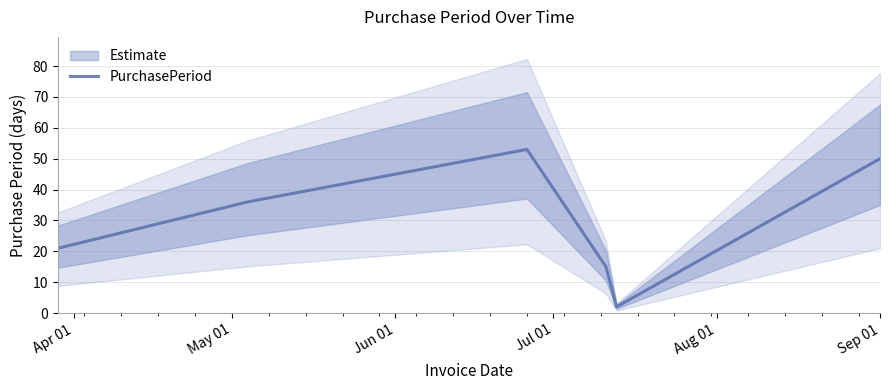

Reading left to right, list all the values displayed in this chart.

21	36	53	15	2	50